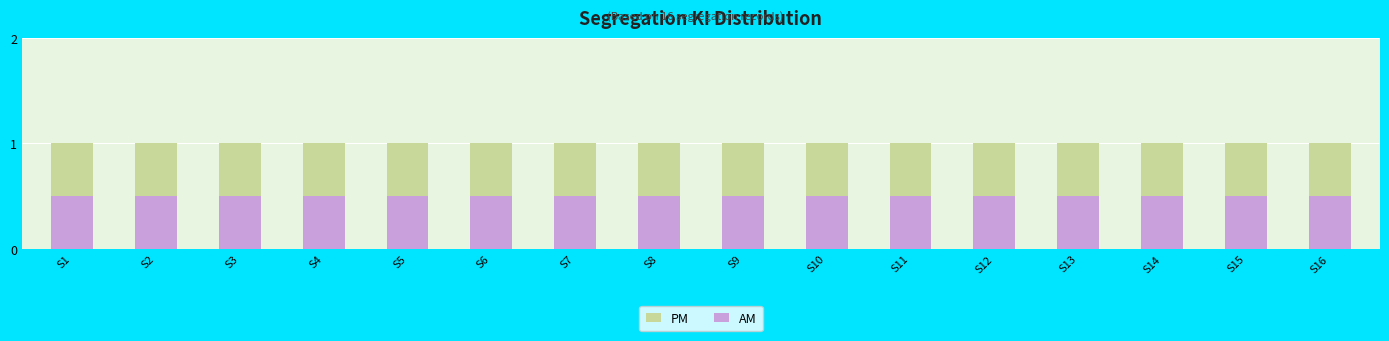

At how many categories does at least one series exceed 0?

16